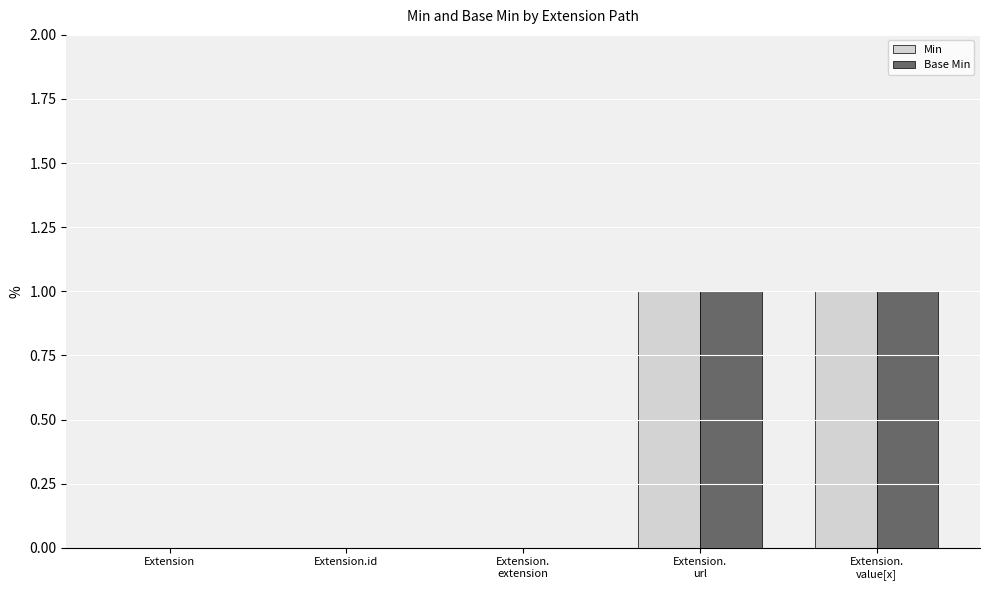

Is it true that Min equals 0 at Extension?

True